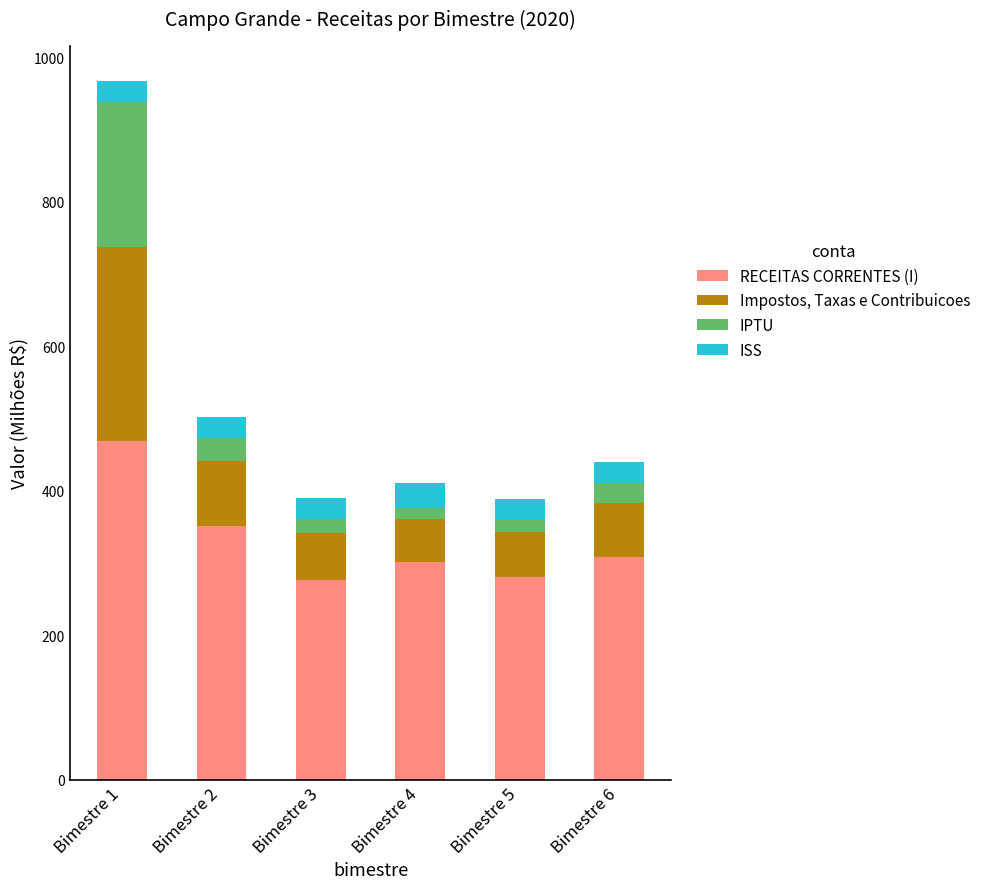

What is the difference between the maximum and minimum values in the RECEITAS CORRENTES (I) series?

191.3